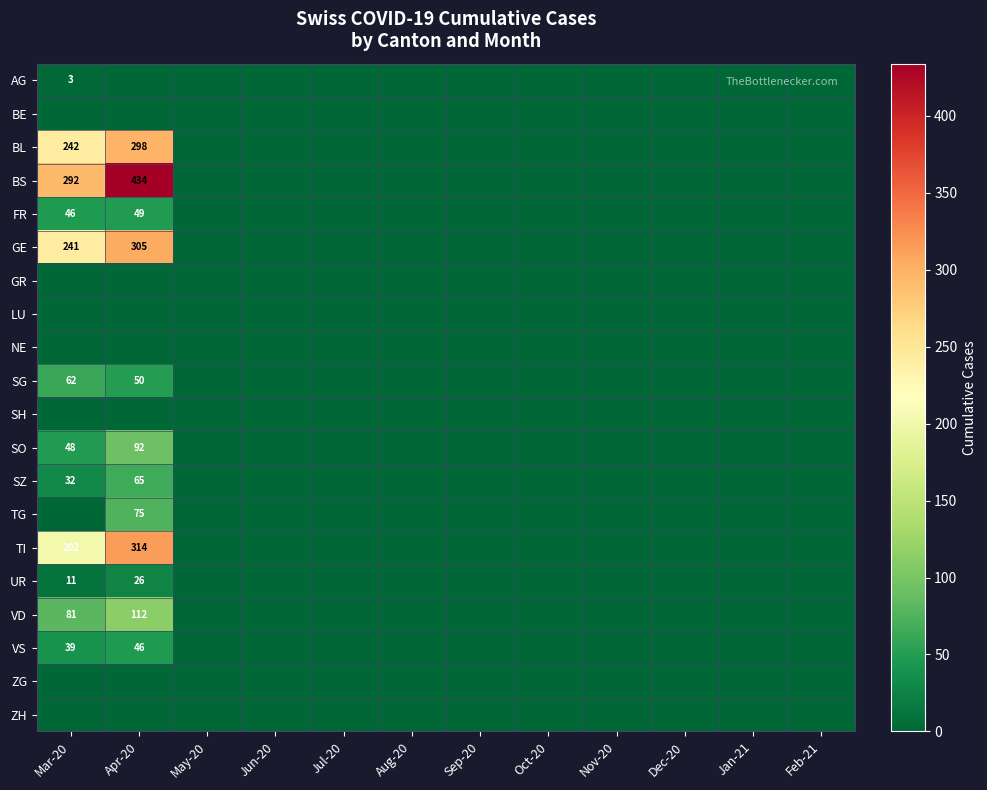

The SG series shows 19 at Apr-20. True or false?

False